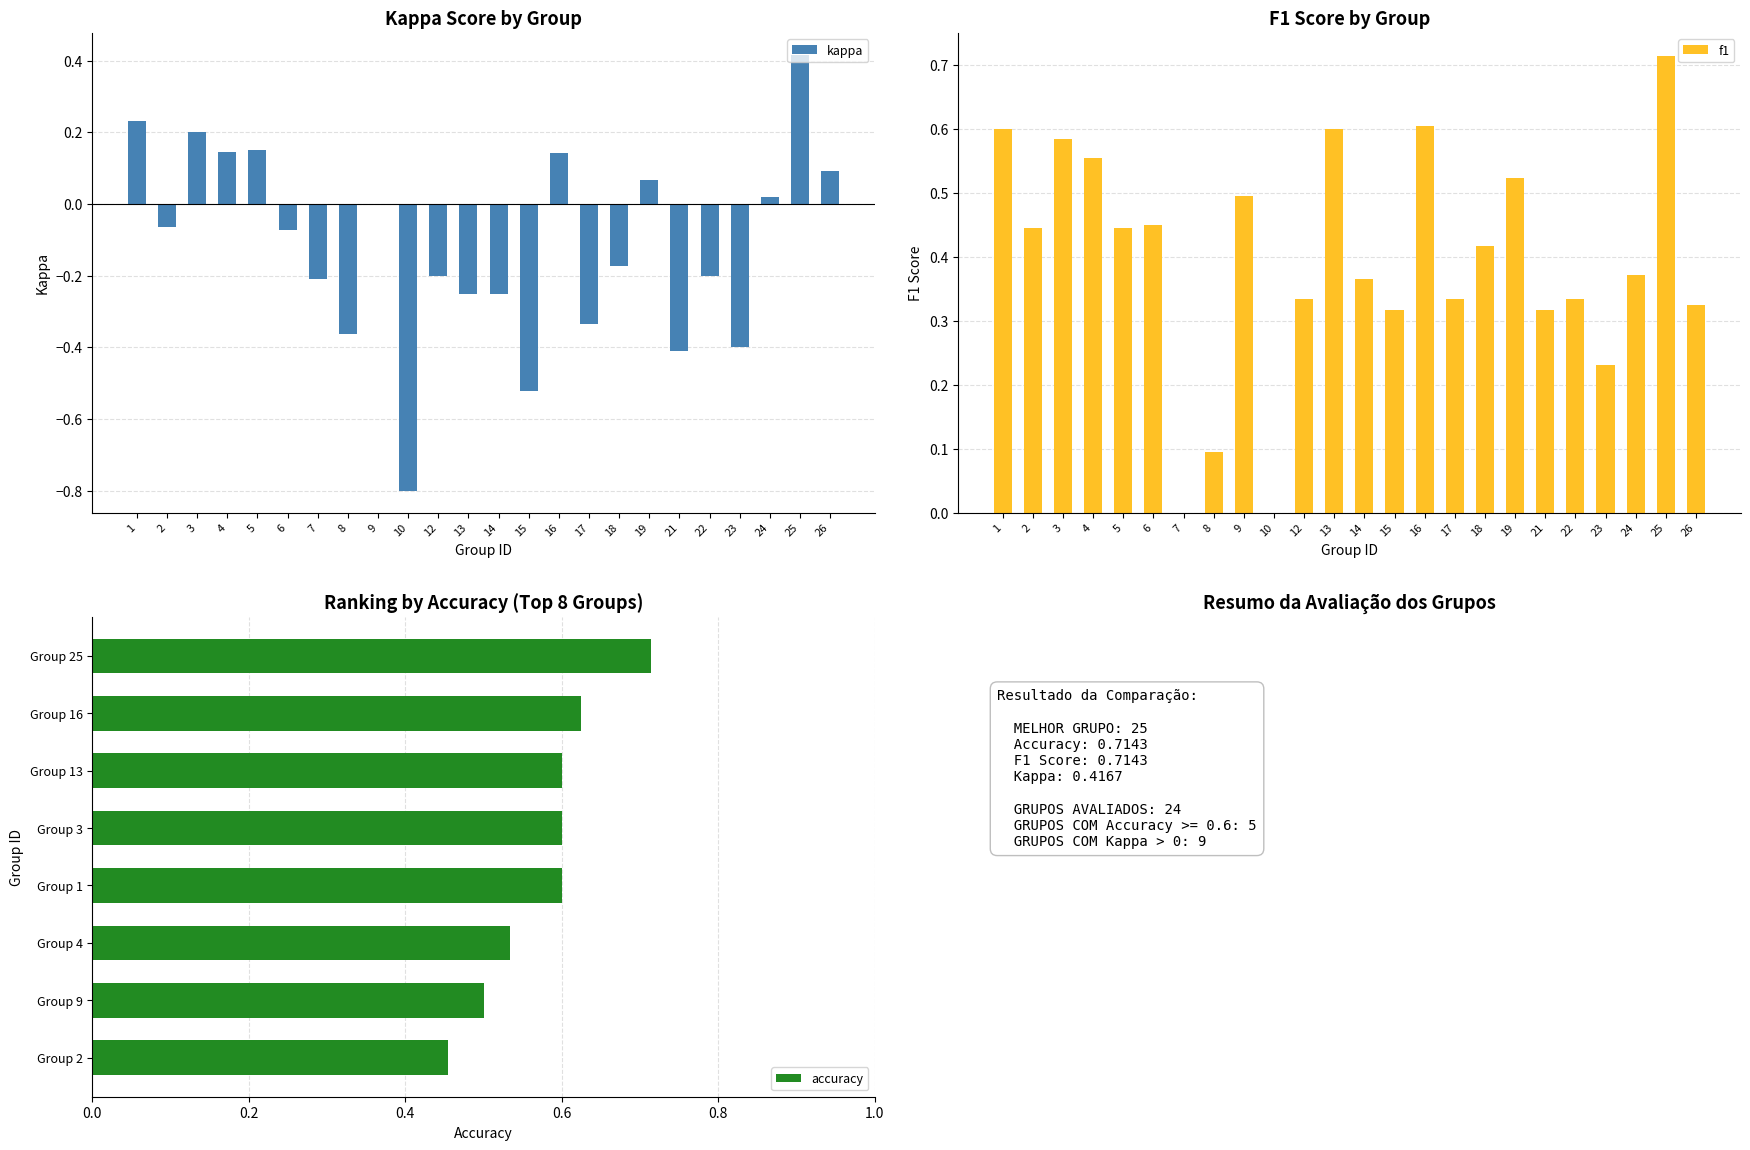

At how many categories does at least one series exceed 0?

22